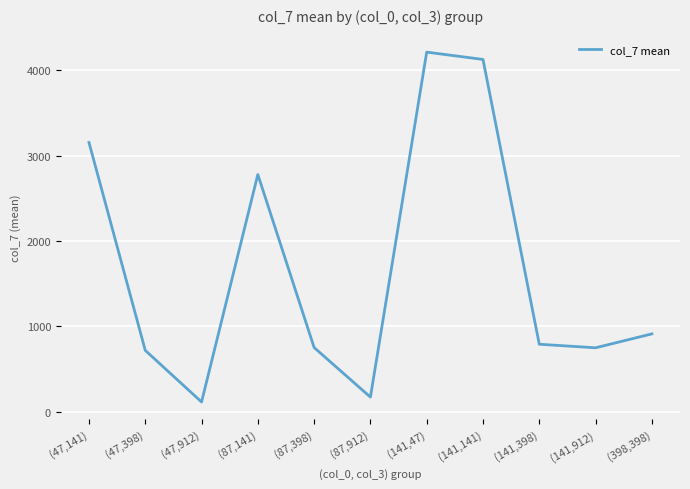

At which label does the data first exceed 791?

(47,141)